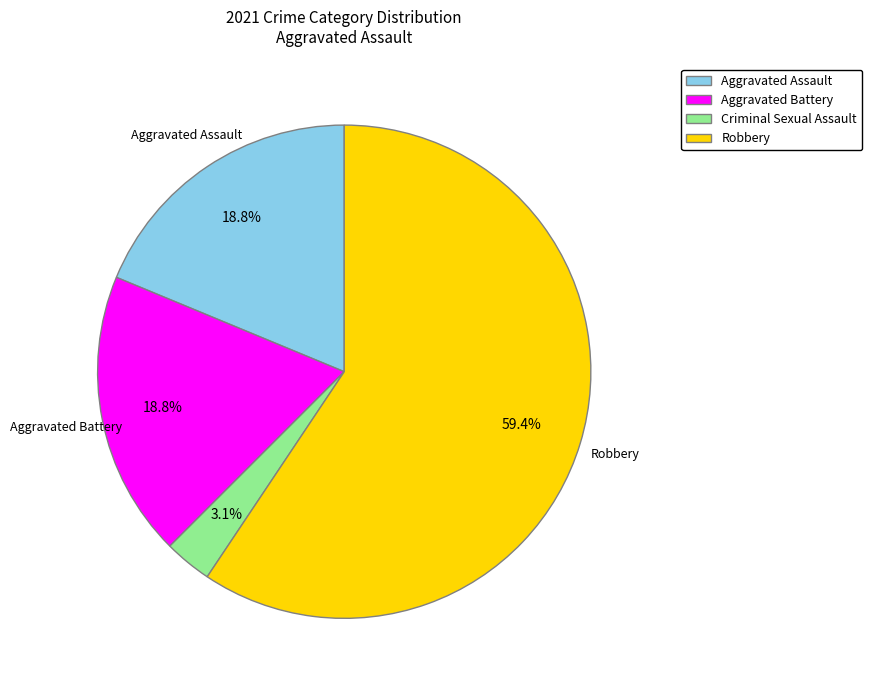

What is the total percentage of Robbery and Aggravated Assault?

78.1%